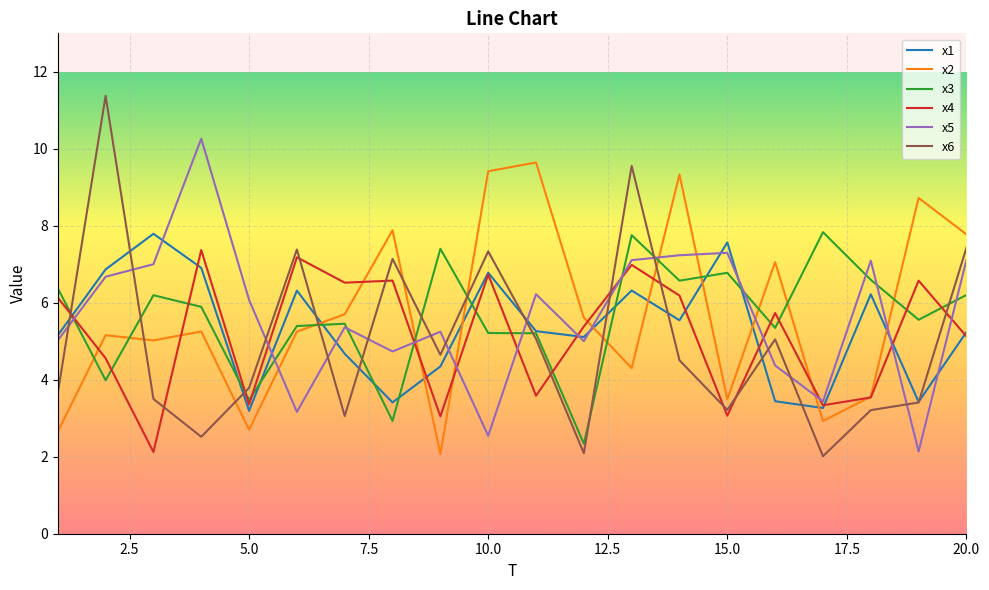

True or false: x2 and x1 cross at least once.

True